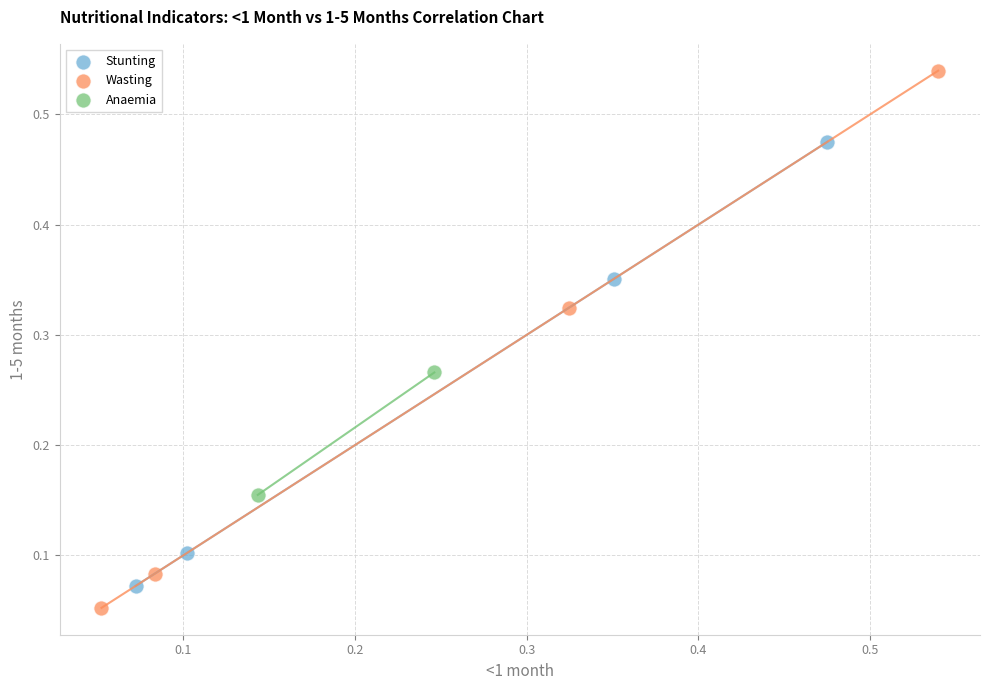

What are all the series names shown in the legend?

Stunting, Wasting, Anaemia